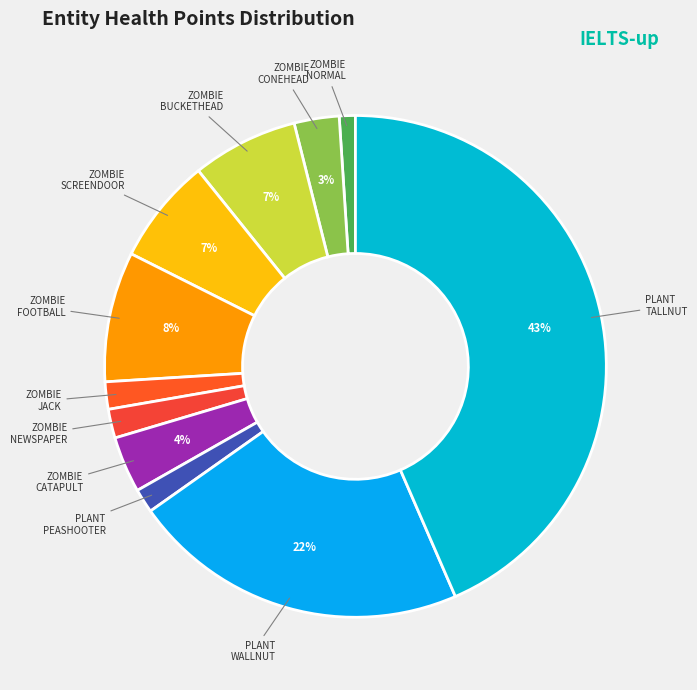

How many segments does this pie chart have?

11